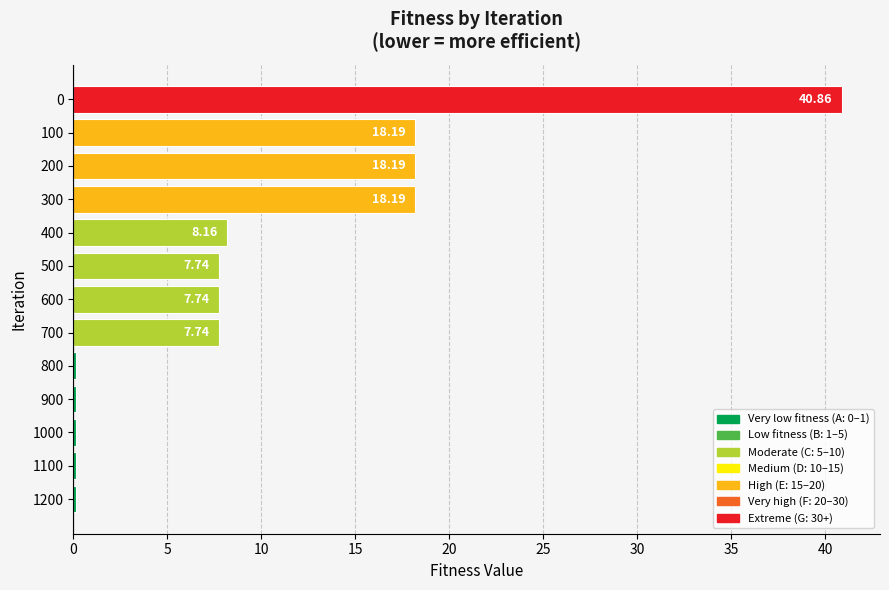

Approximately how many times larger is the value at 400 compared to 300?

0.4